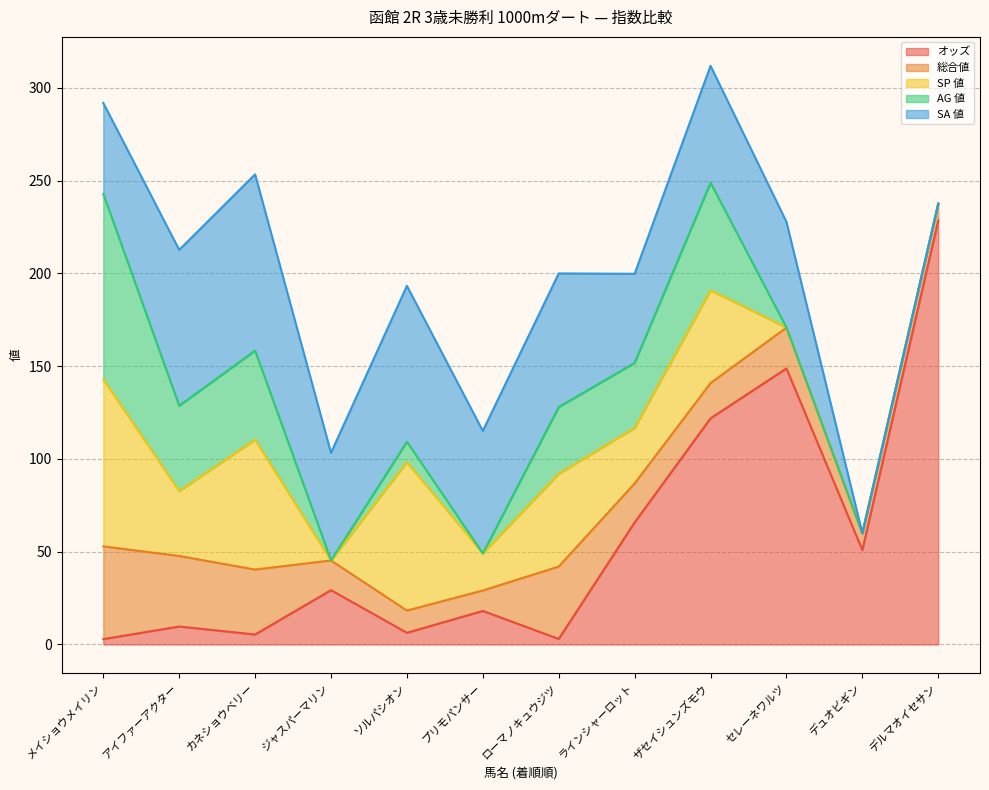

The value of 総合値 at メイショウメイリン is 50.0. True or false?

True